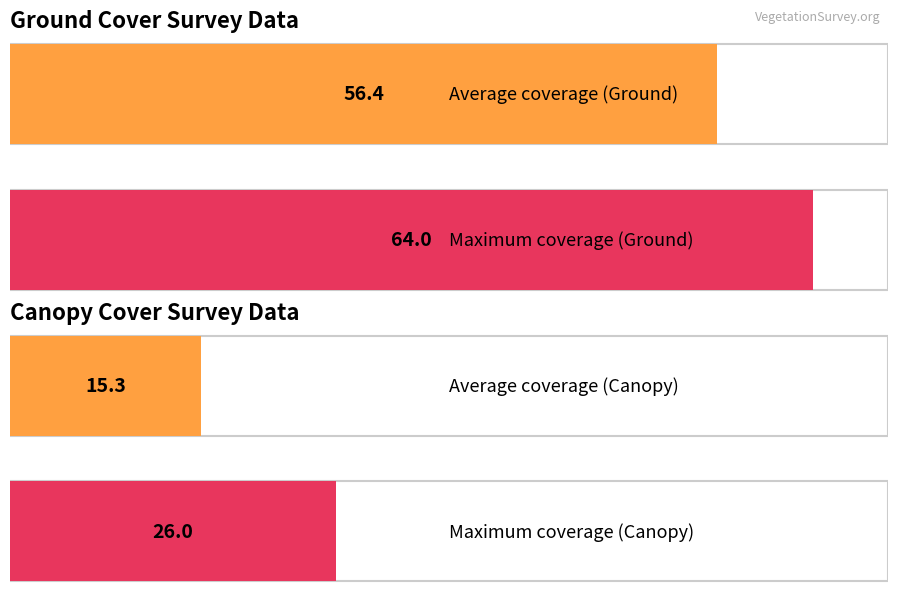

What are all the series names shown in the legend?

GROUND, CANOPY